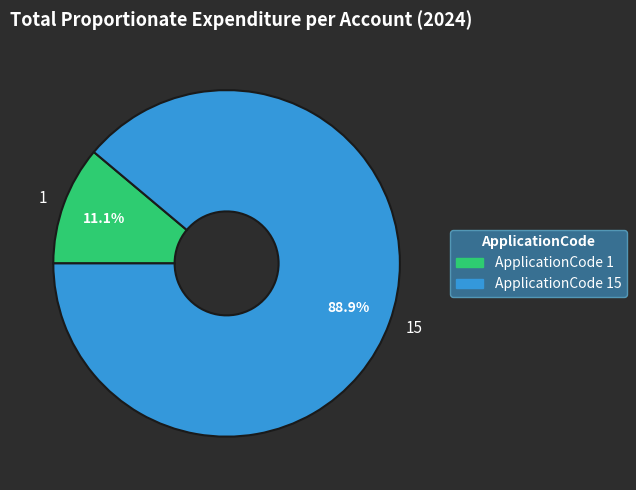

Does any single category account for the majority?

Yes